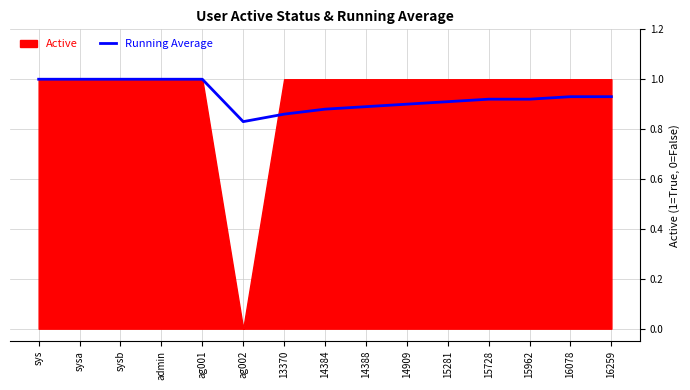

How many lines are shown in the chart?

1